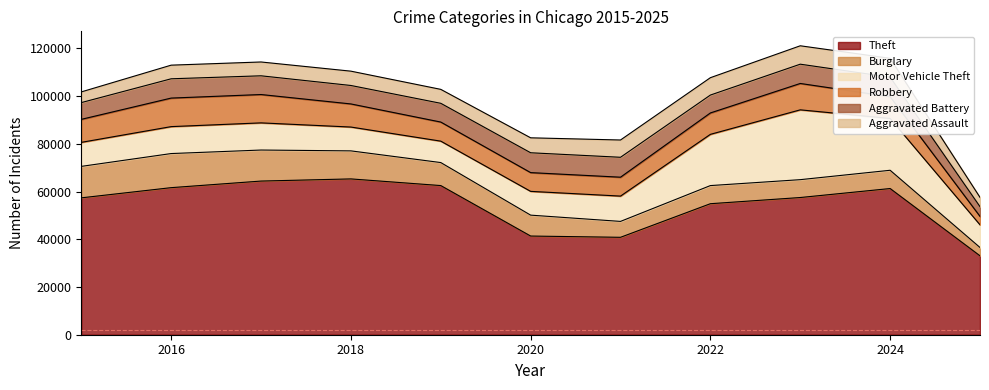

Where does the Aggravated Battery series first go above 7858?

2016